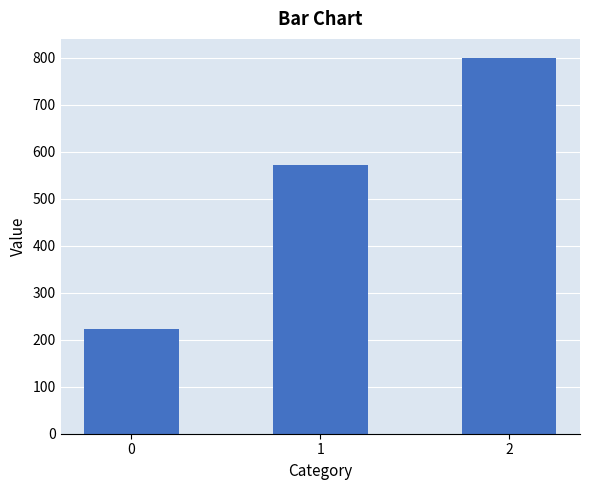

Count the number of categories in the chart.

3